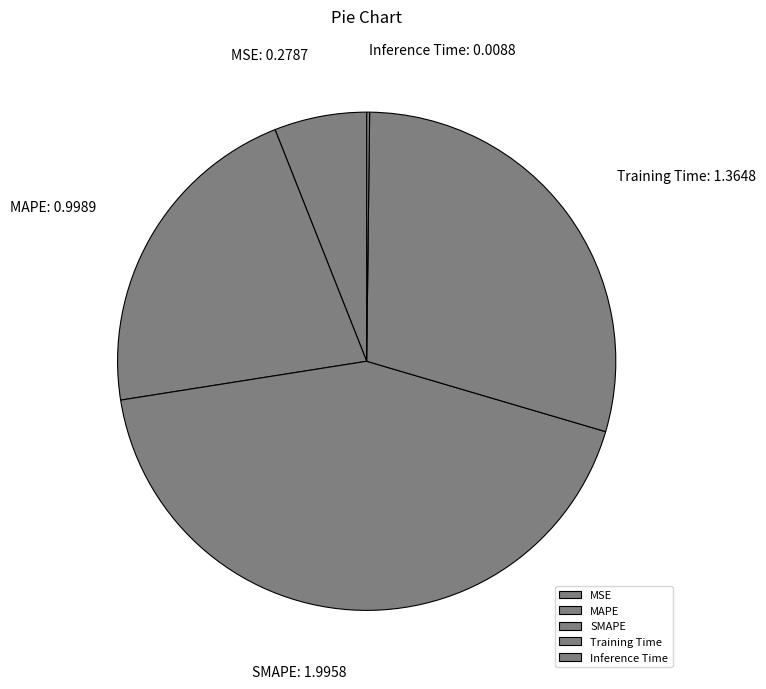

True or false: Training Time accounts for 29% of the total.

True